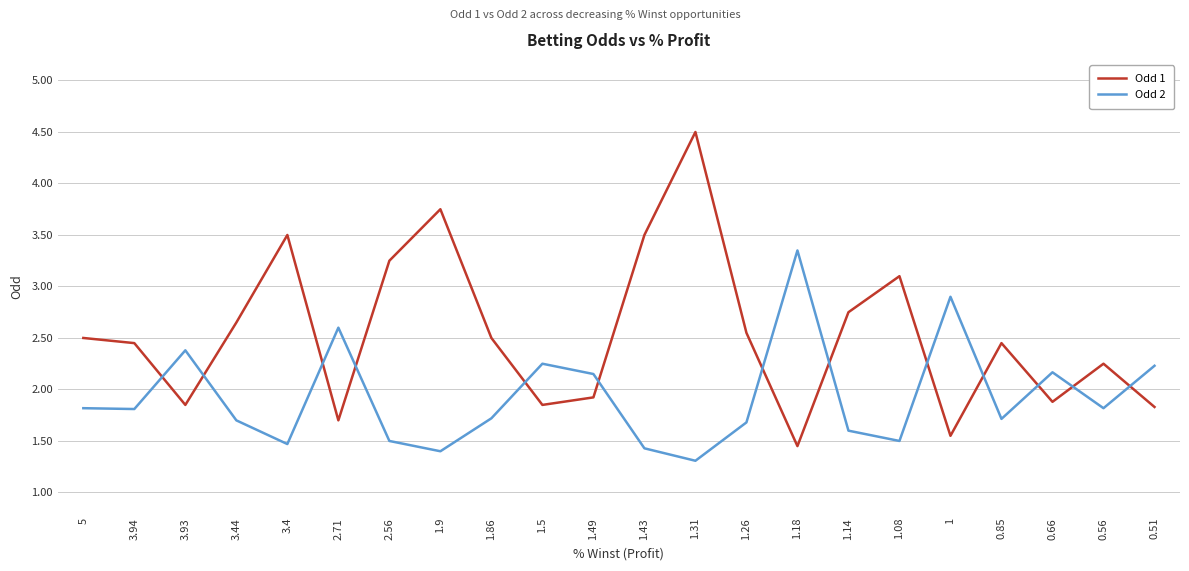

At which label does Odd 2 reach its peak?

1.18